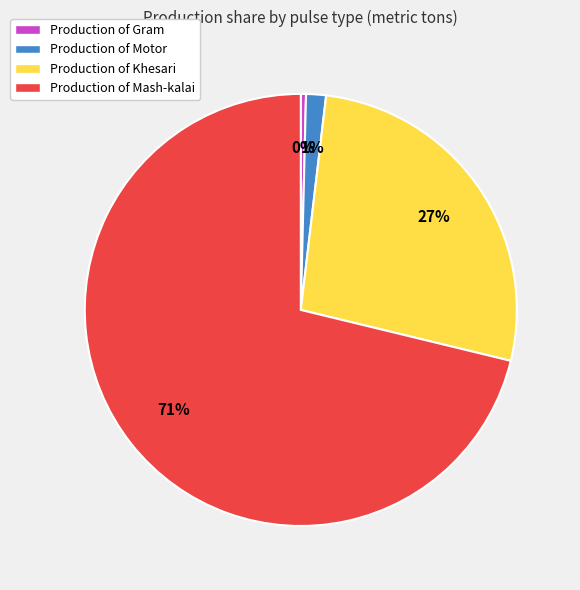

True or false: Production of Khesari accounts for 27% of the total.

True